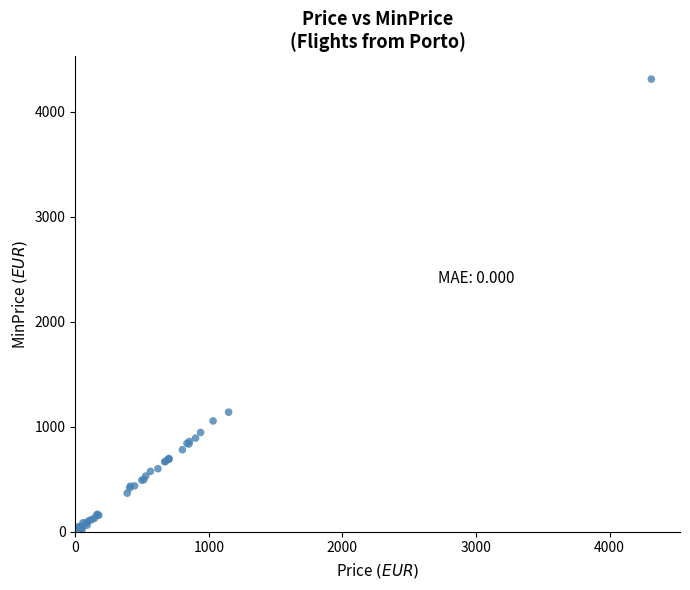

What Y value in the scatter plot is closest to 2158?

1139.1